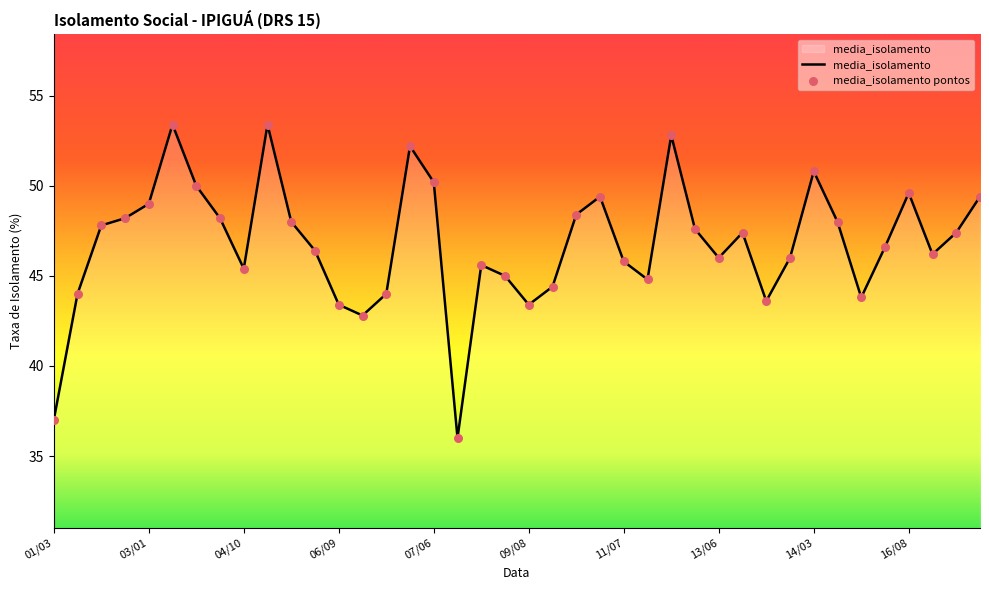

What is the smallest value displayed?

36.0